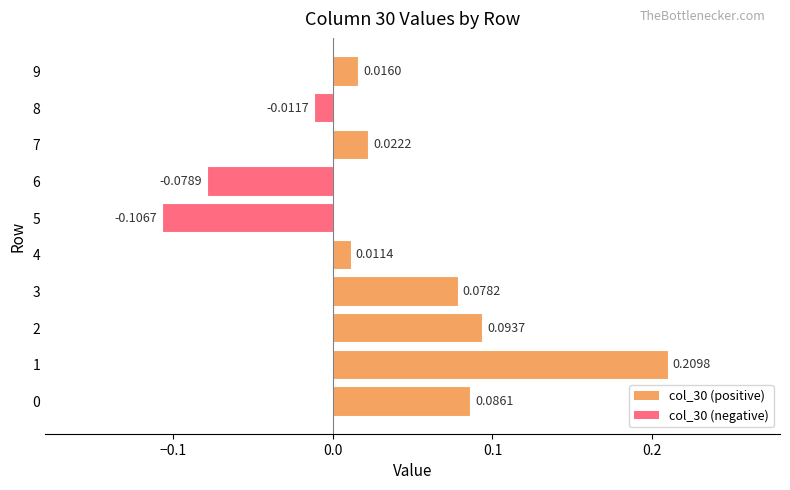

Between 4 and 5, which is larger?

4